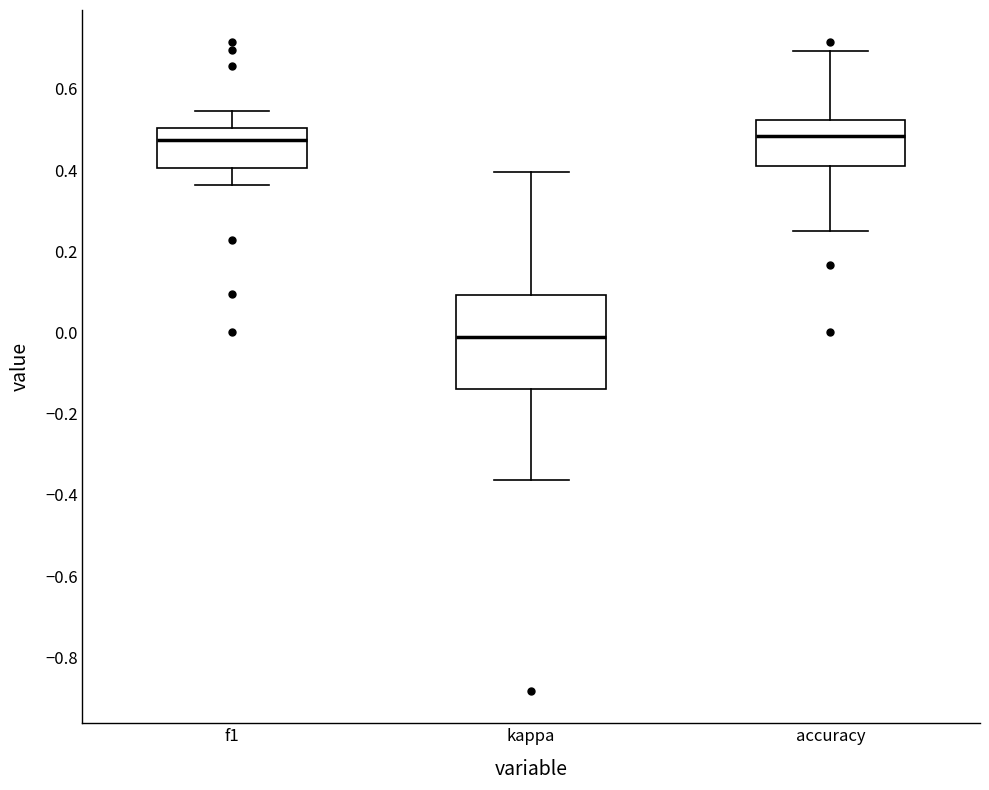

Reading left to right, transcribe this box plot: for each box, give where its median line is, the range the box spans, and where its two whiskers end, as read against the y-axis. The values are not printed on the chart, so give them approximately, as read against the axis.

f1: median 0.48, box 0.40 to 0.50, whiskers 0.36 to 0.54
kappa: median -0.02, box -0.14 to 0.10, whiskers -0.36 to 0.40
accuracy: median 0.48, box 0.40 to 0.52, whiskers 0.26 to 0.70